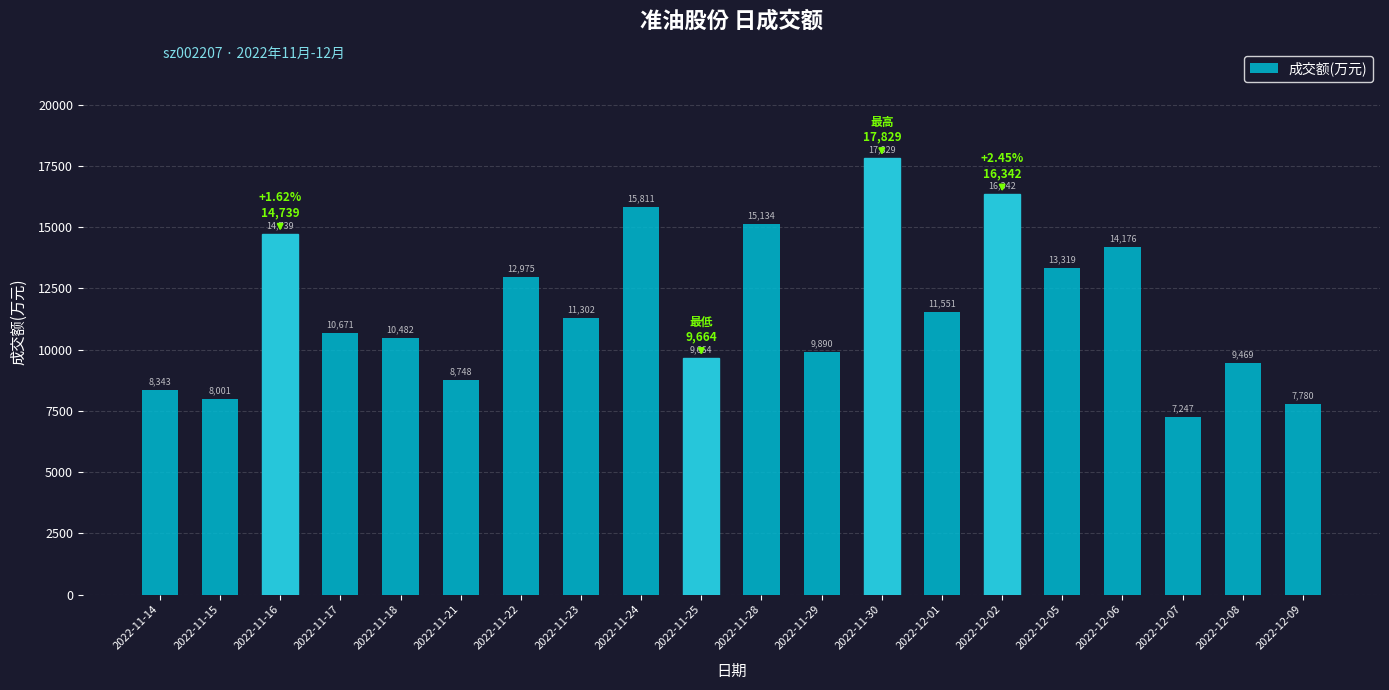

What is the label of the 11th bar from the right?

2022-11-25